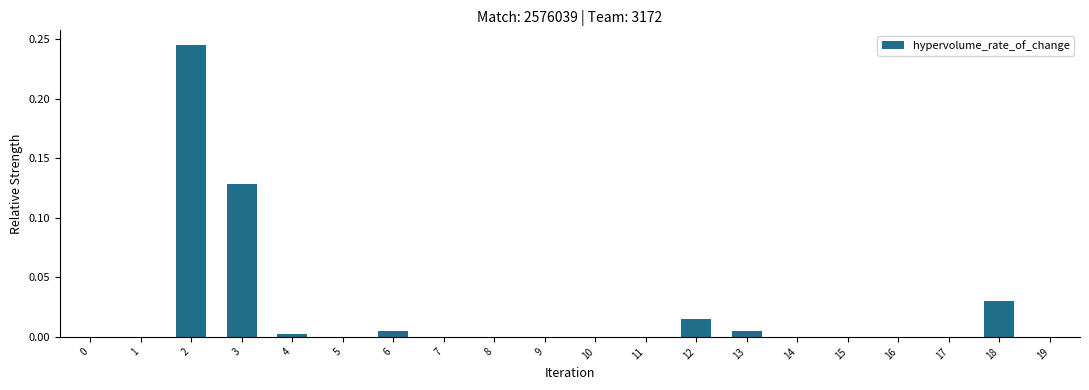

The chart shows a value of 0.0 at 1. True or false?

True